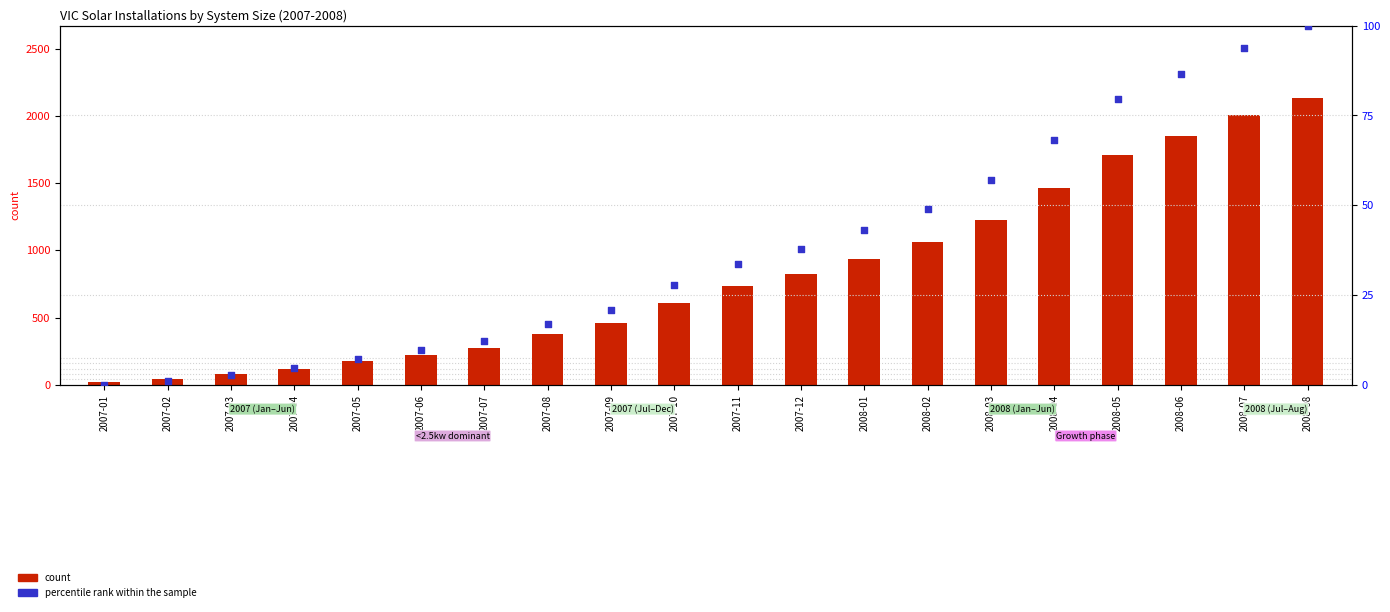

Which series has the largest total across all categories?

count